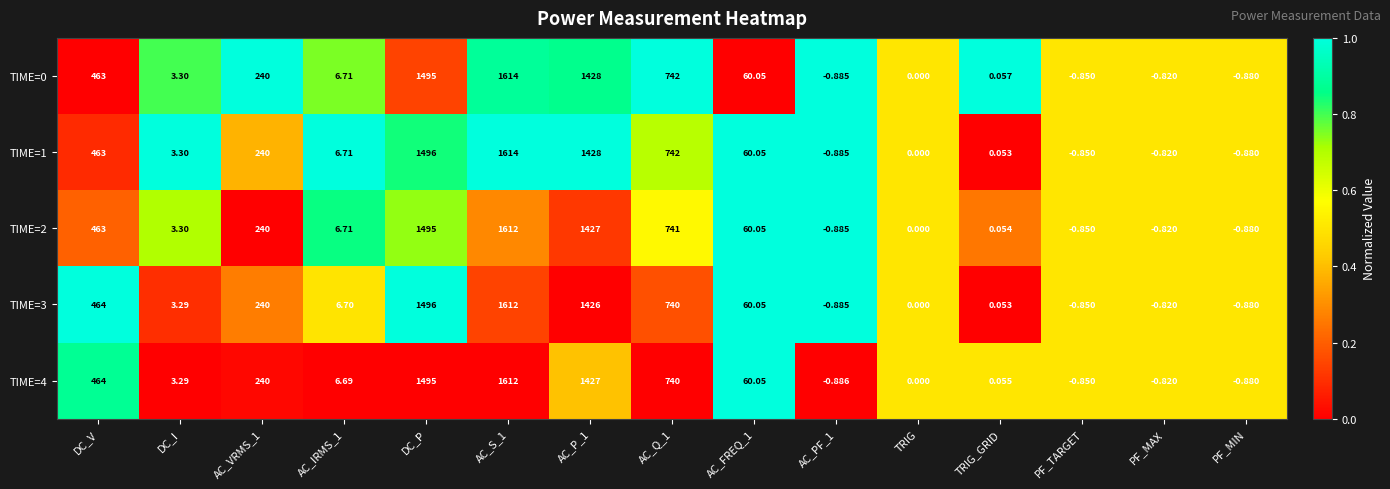

How many distinct data groups are displayed?

5